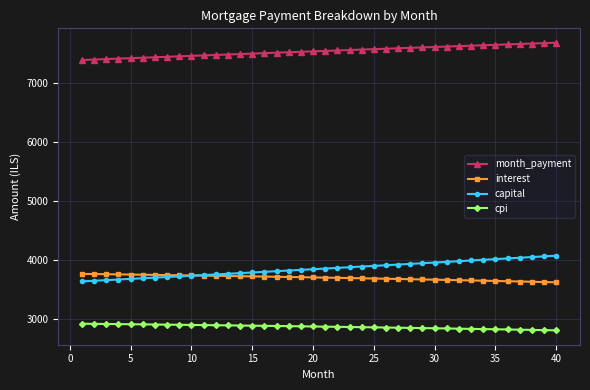

Which series has the largest total across all categories?

month_payment